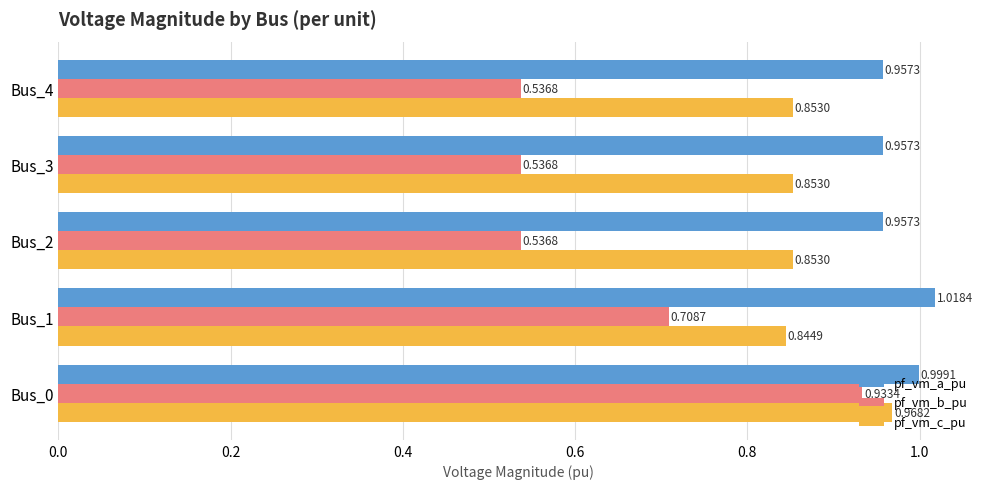

Rank the series at Bus_2 from highest to lowest value.

pf_vm_a_pu, pf_vm_c_pu, pf_vm_b_pu